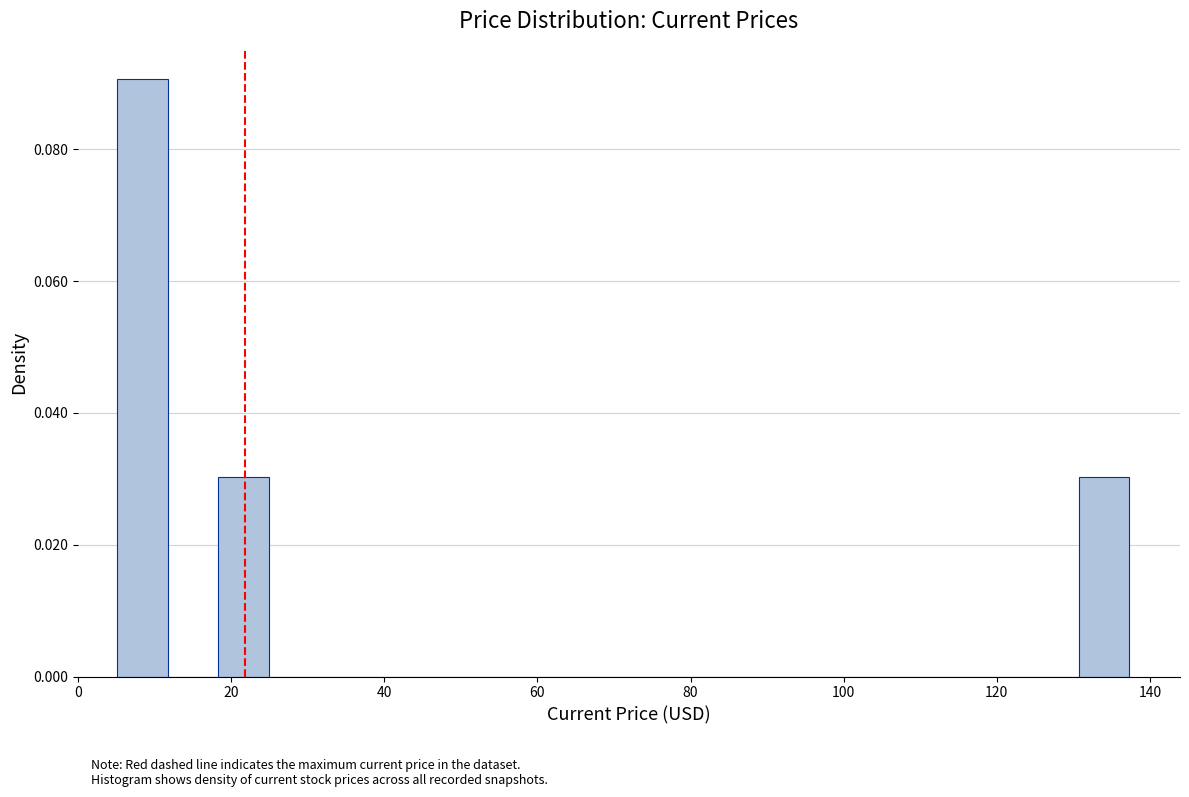

Around what value on the x-axis is the tallest bar? Give the approximate position of its centre, as read against the axis.

8